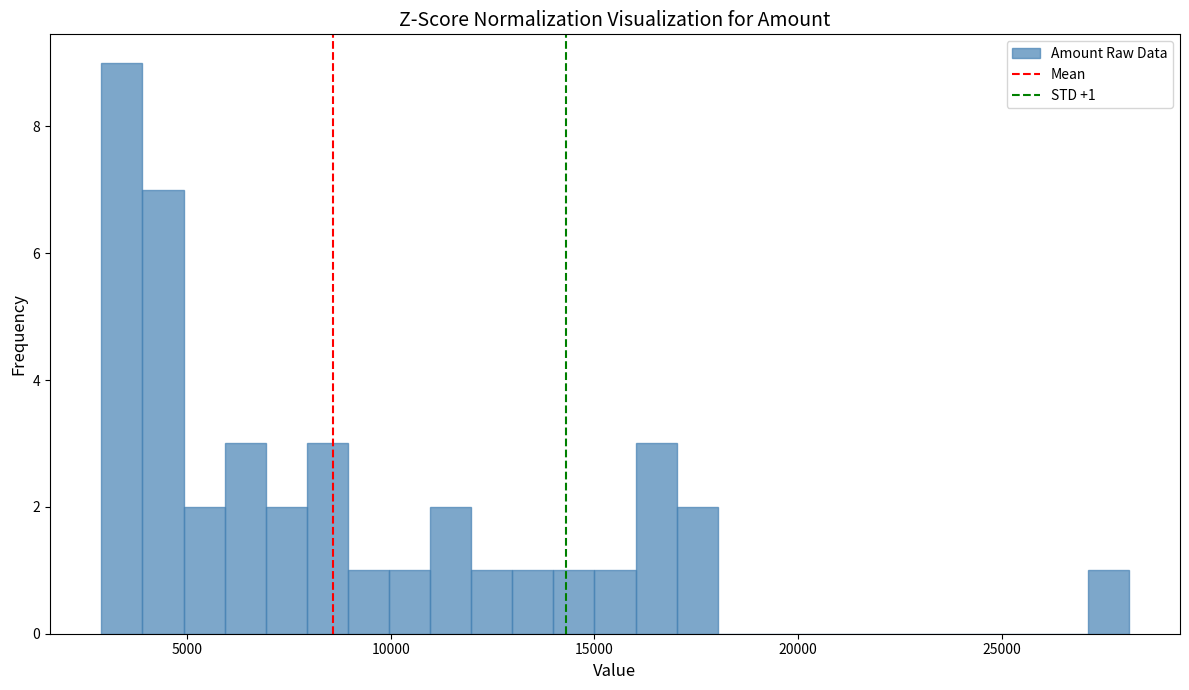

Around what value on the x-axis is the tallest bar? Give the approximate position of its centre, as read against the axis.

3500